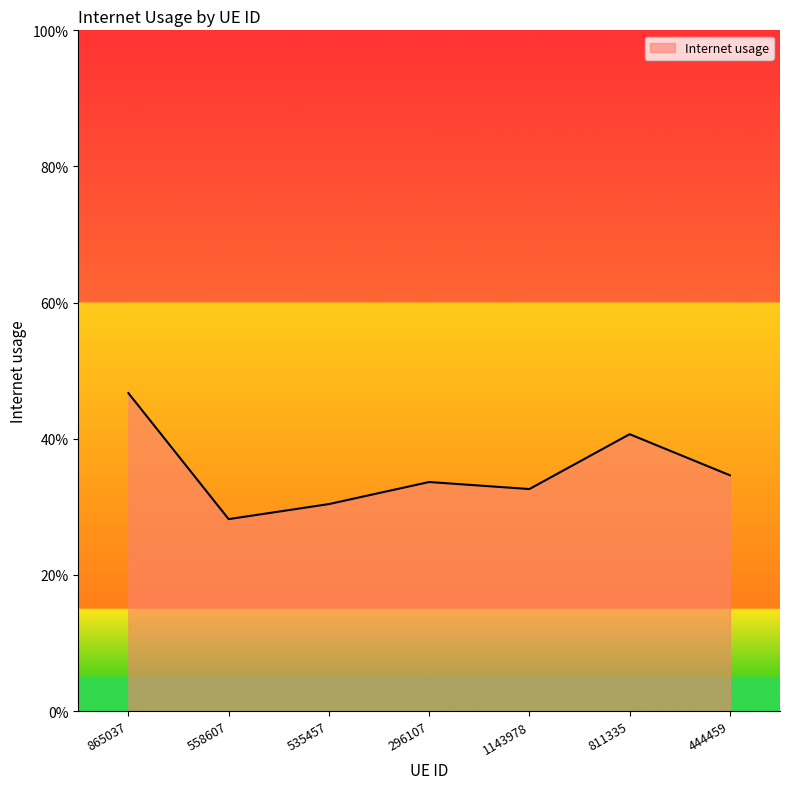

Is this an area chart (filled region under the line)?

Yes